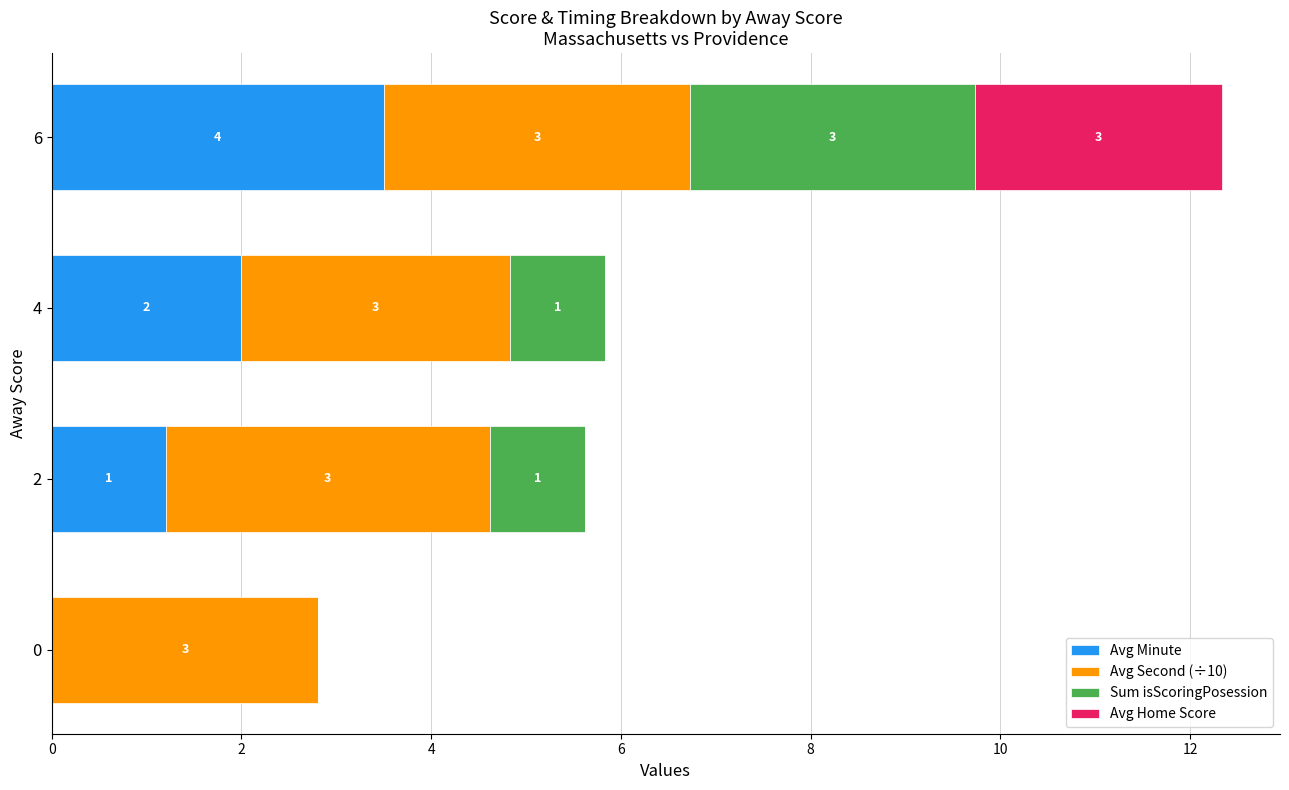

At which label does Avg Minute reach its peak?

6